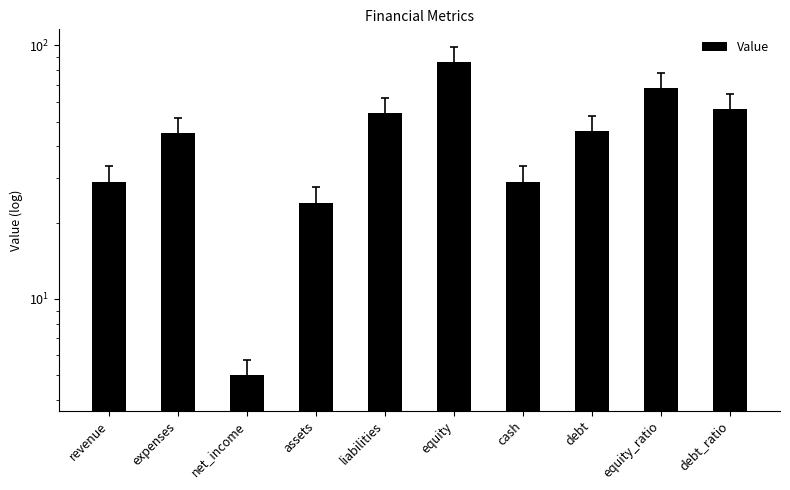

Which has a higher value, net_income or debt_ratio?

debt_ratio